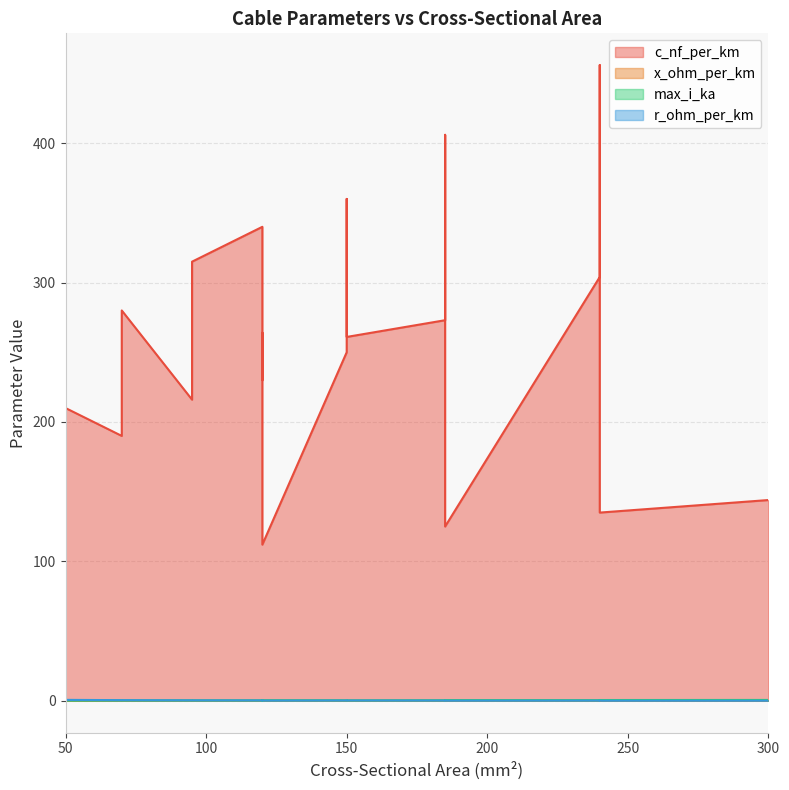

Which category has the highest value across all series?

240